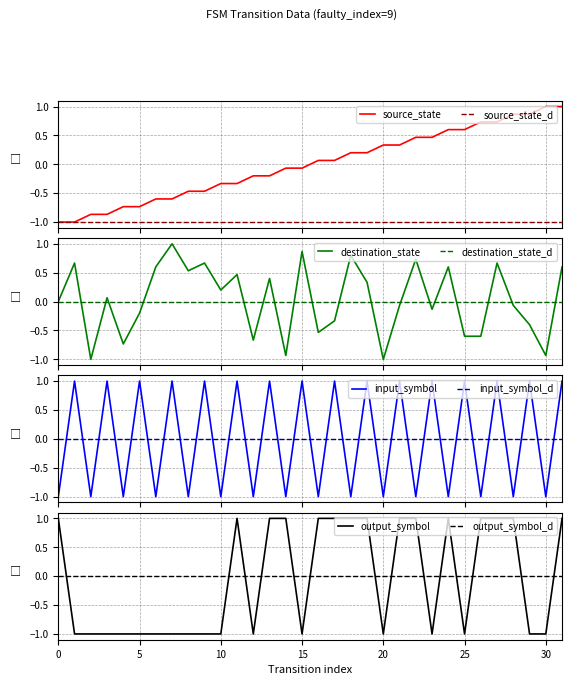

Which series has the largest range (max minus min)?

source_state